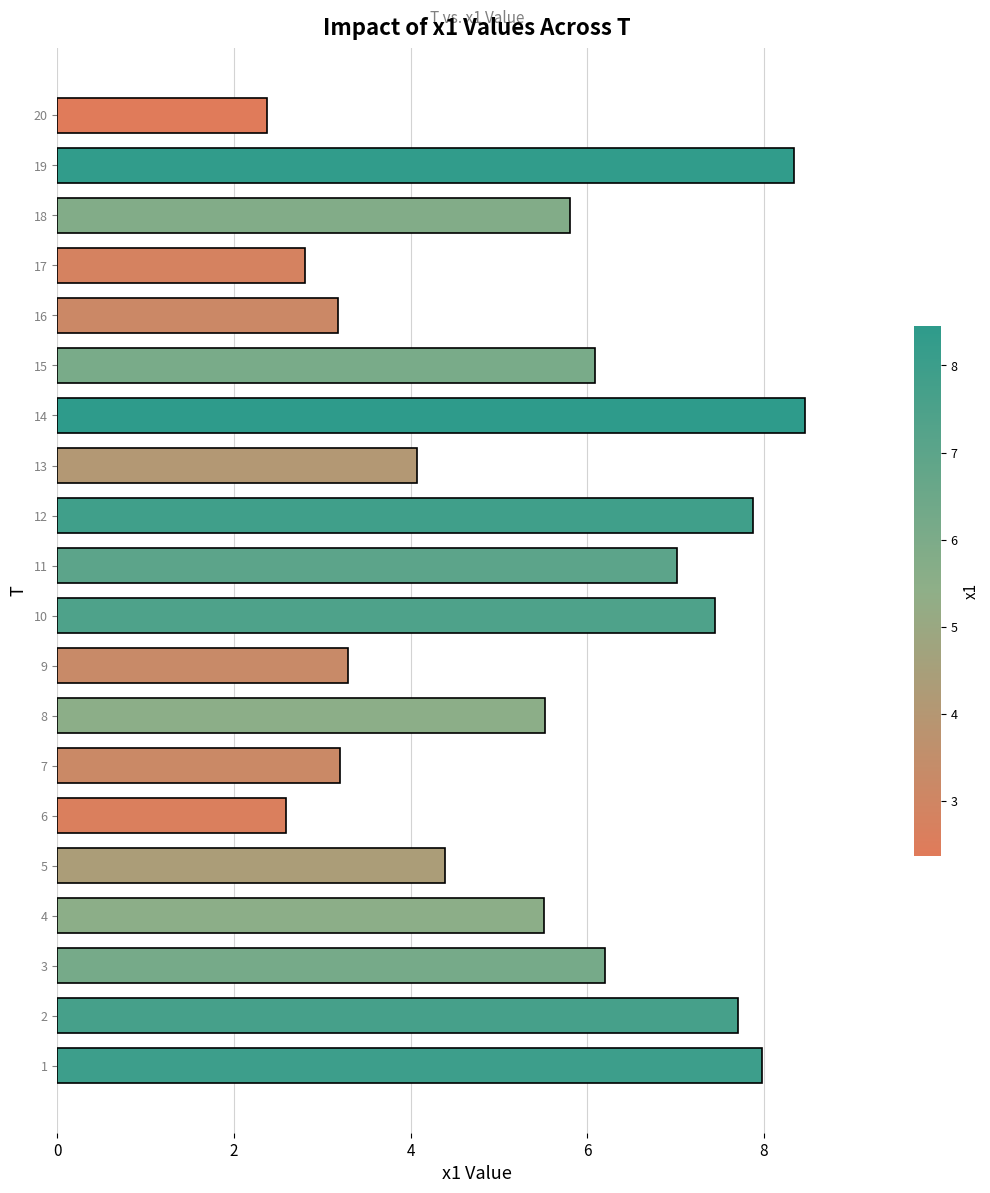

The value at 10 is 10.2. True or false?

False